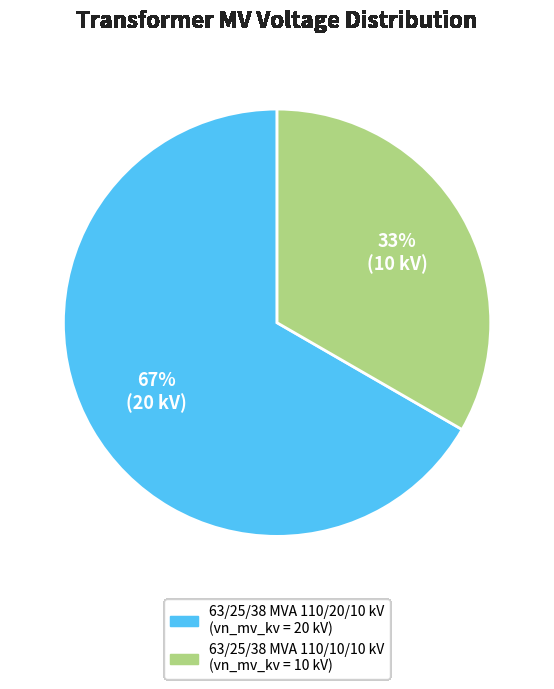

Is the sum of 63/25/38 MVA 110/20/10 kV and 63/25/38 MVA 110/10/10 kV greater than half?

Yes